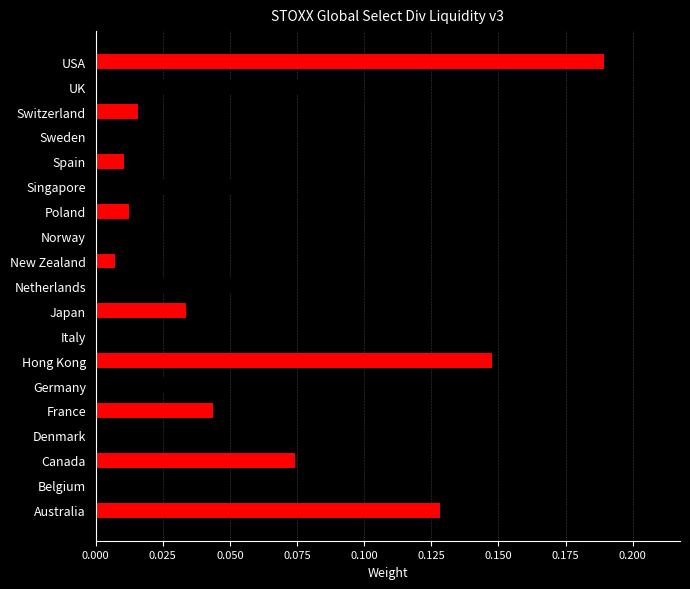

At which category does the chart reach its peak across all series?

USA